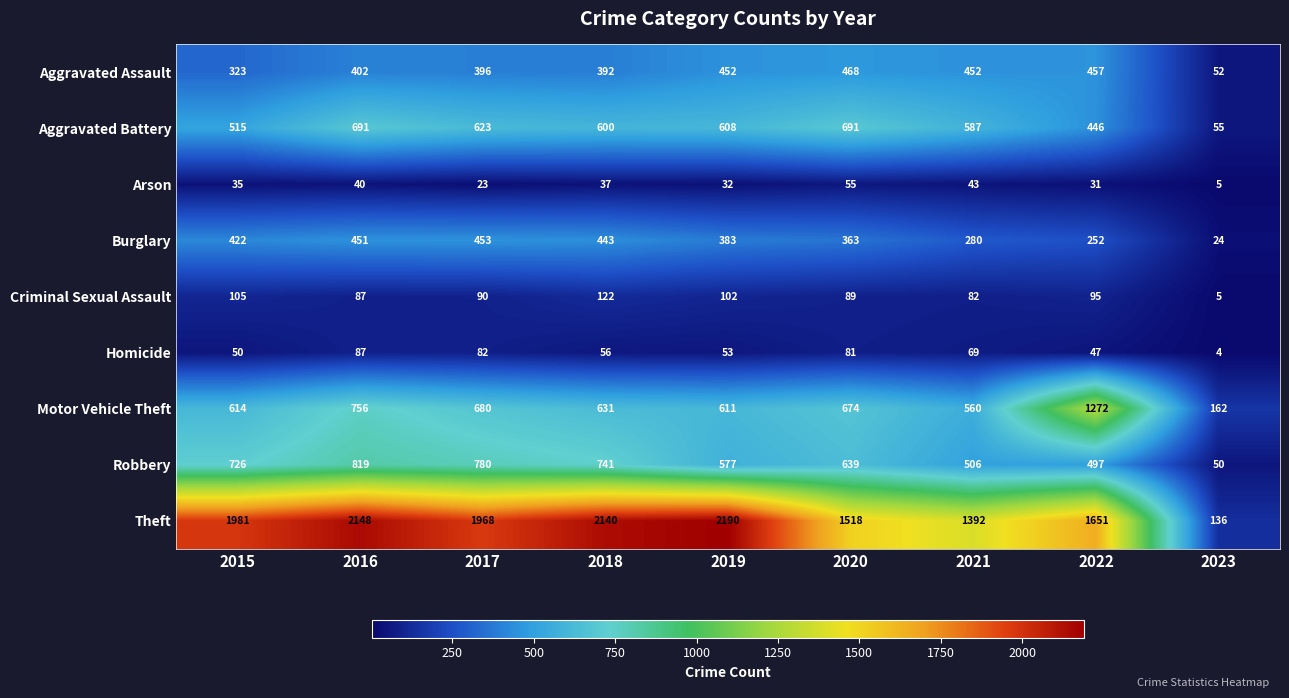

At which category does the chart reach its minimum across all series?

2023